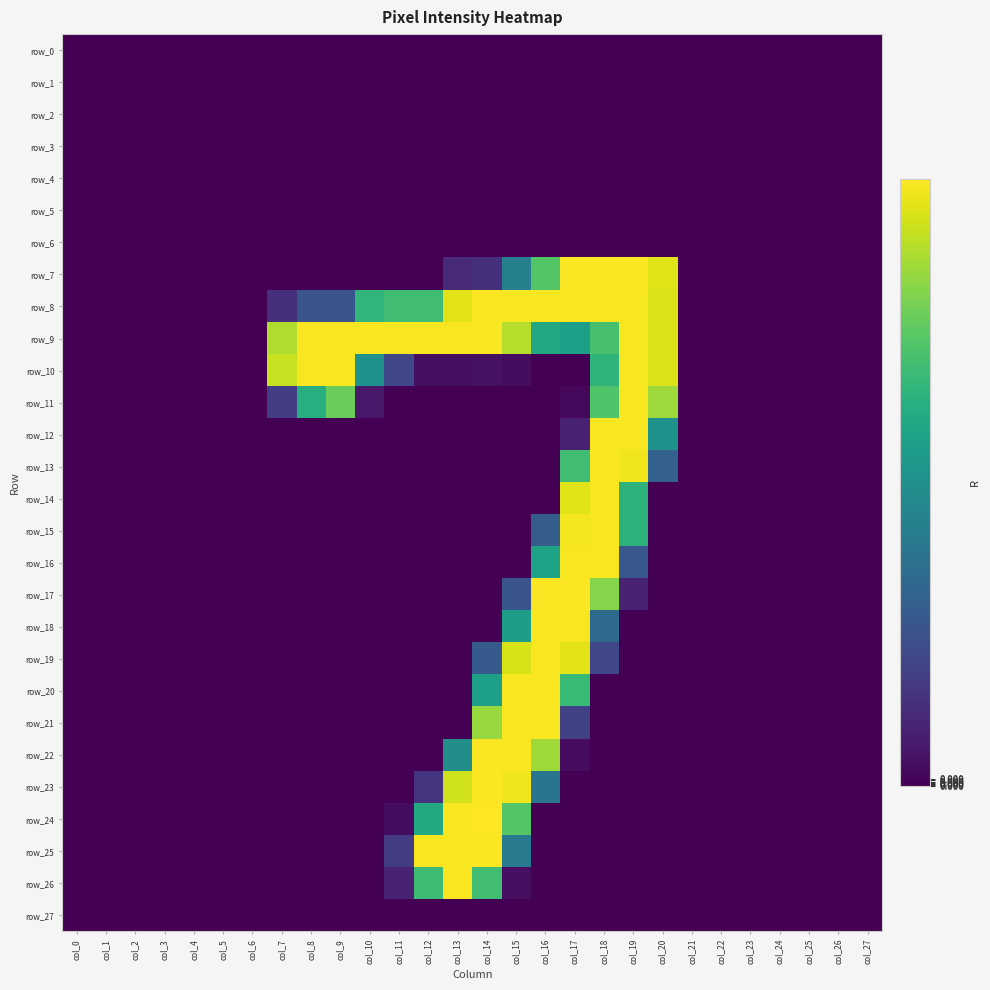

Is it true that row_17 equals 105 at col_12?

False